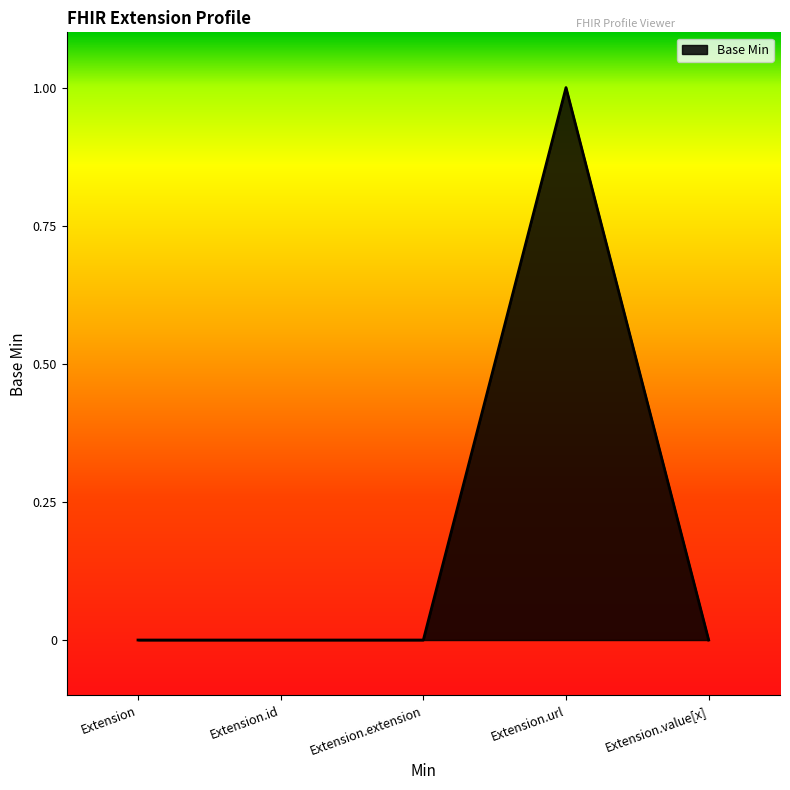

Count the number of categories in the chart.

5